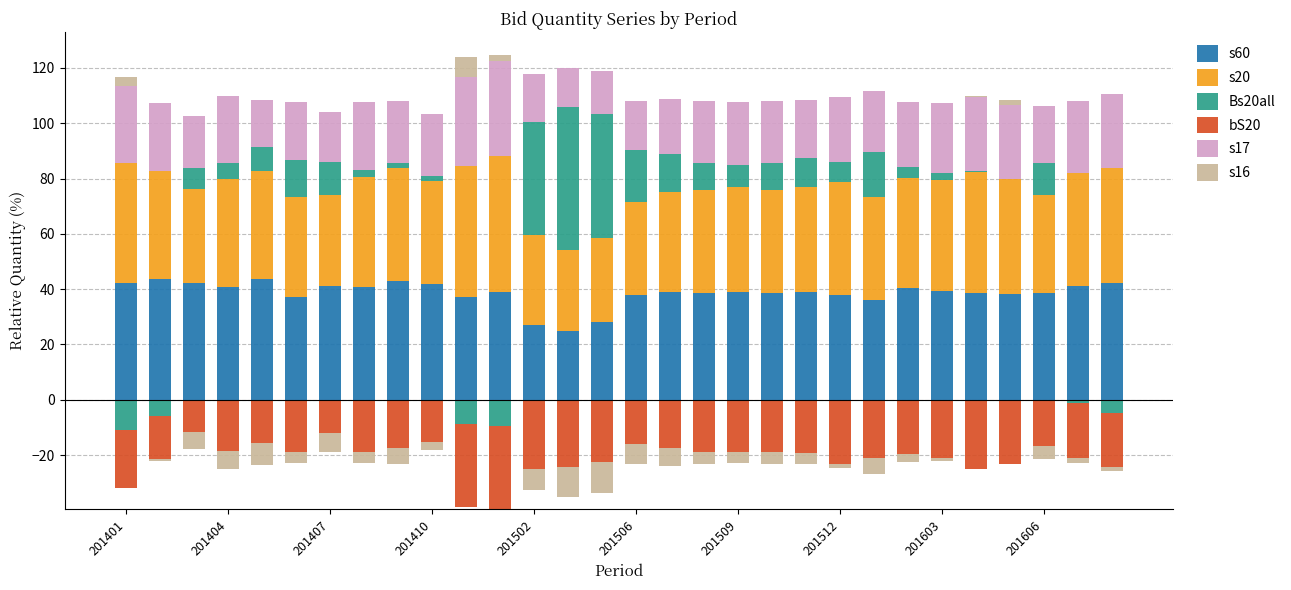

Where is s20 nearest to the value 39?

201404